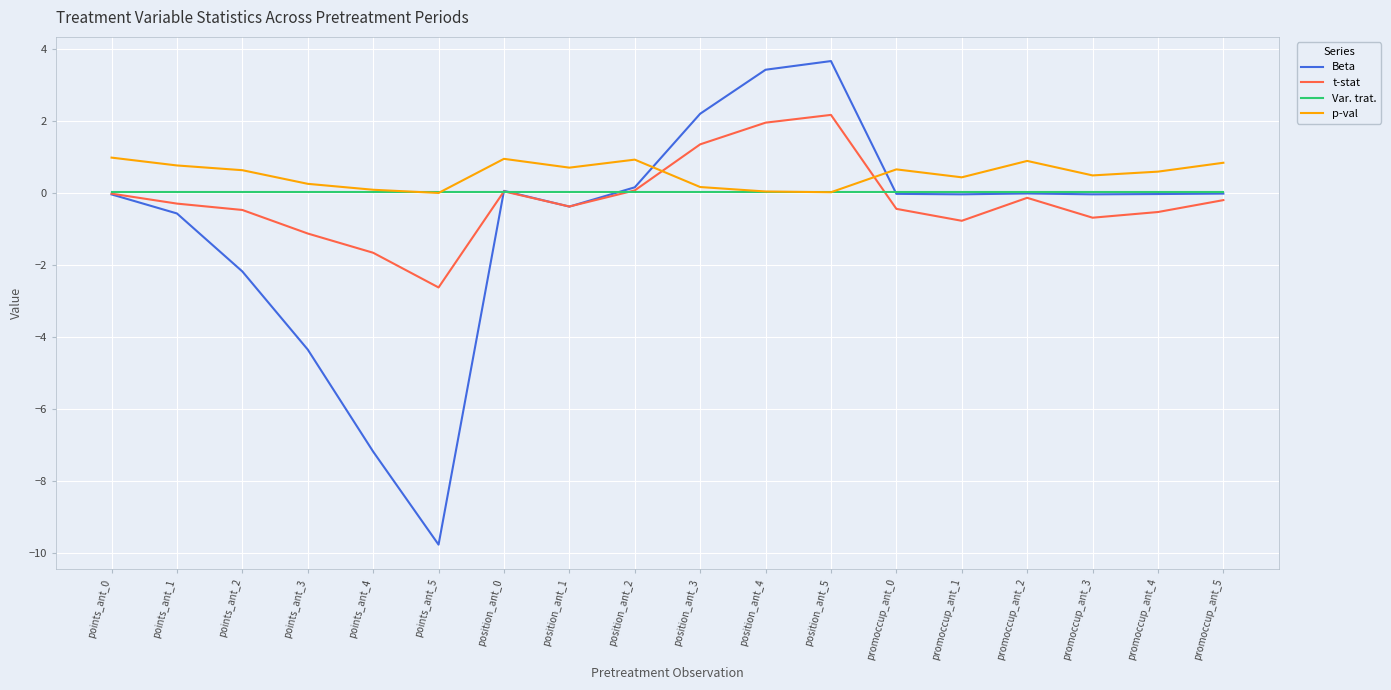

In Beta, how many points are higher than both neighbors (excluding endpoints)?

3